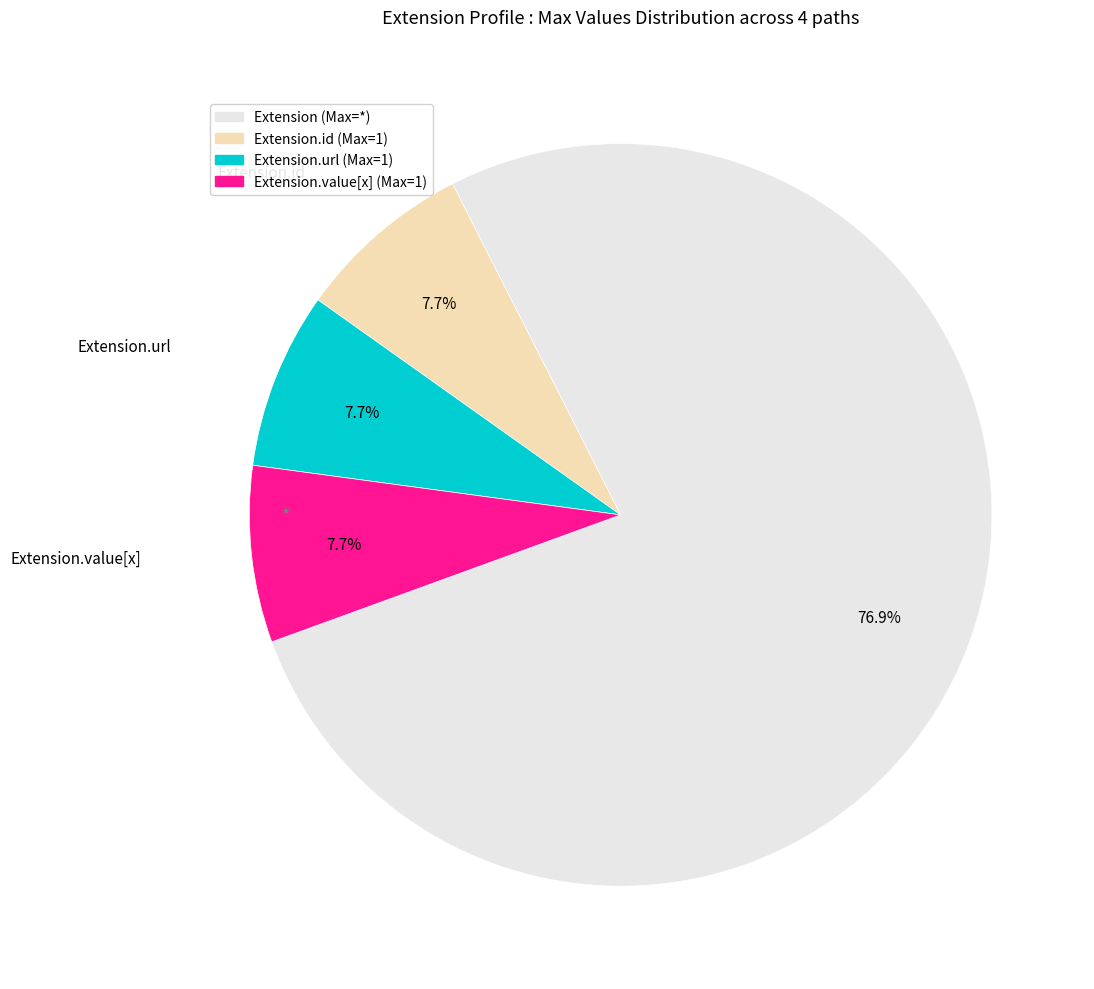

Does any single category account for the majority?

Yes